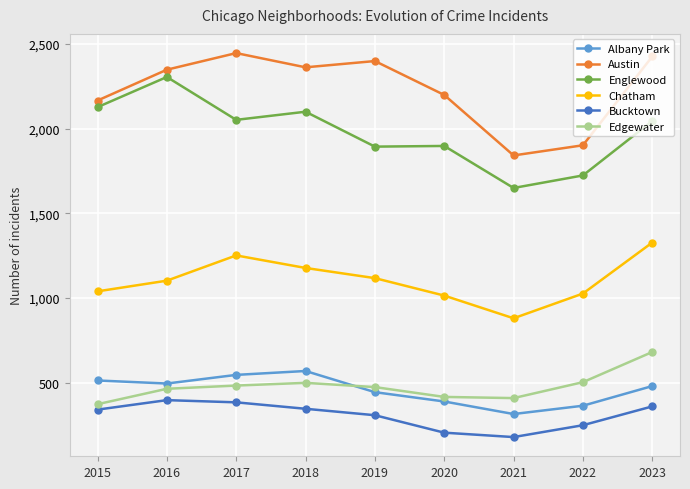

What is the total value across all series at 2022?

5772